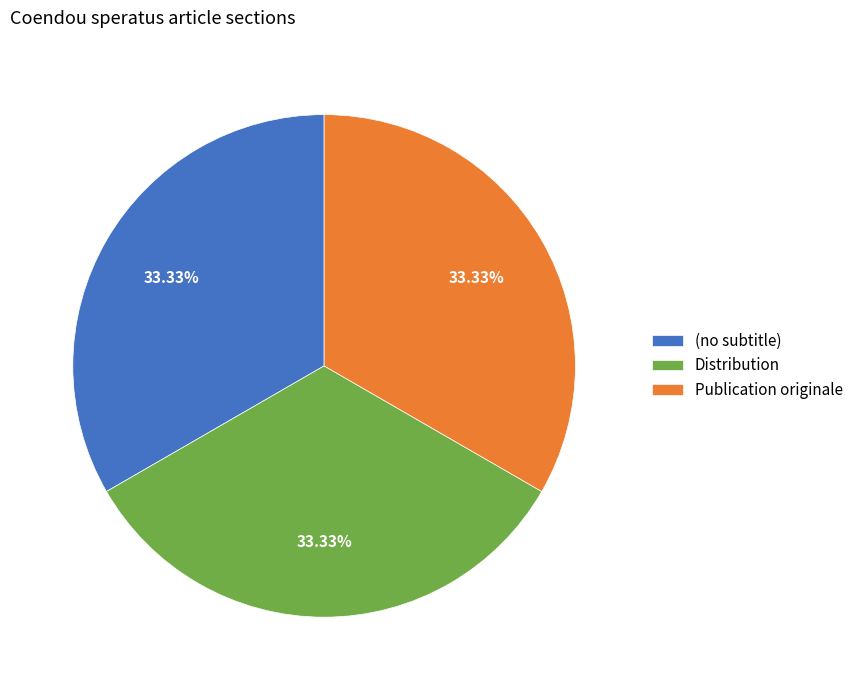

Approximately how many times larger is the value at Publication originale compared to Distribution?

1.0